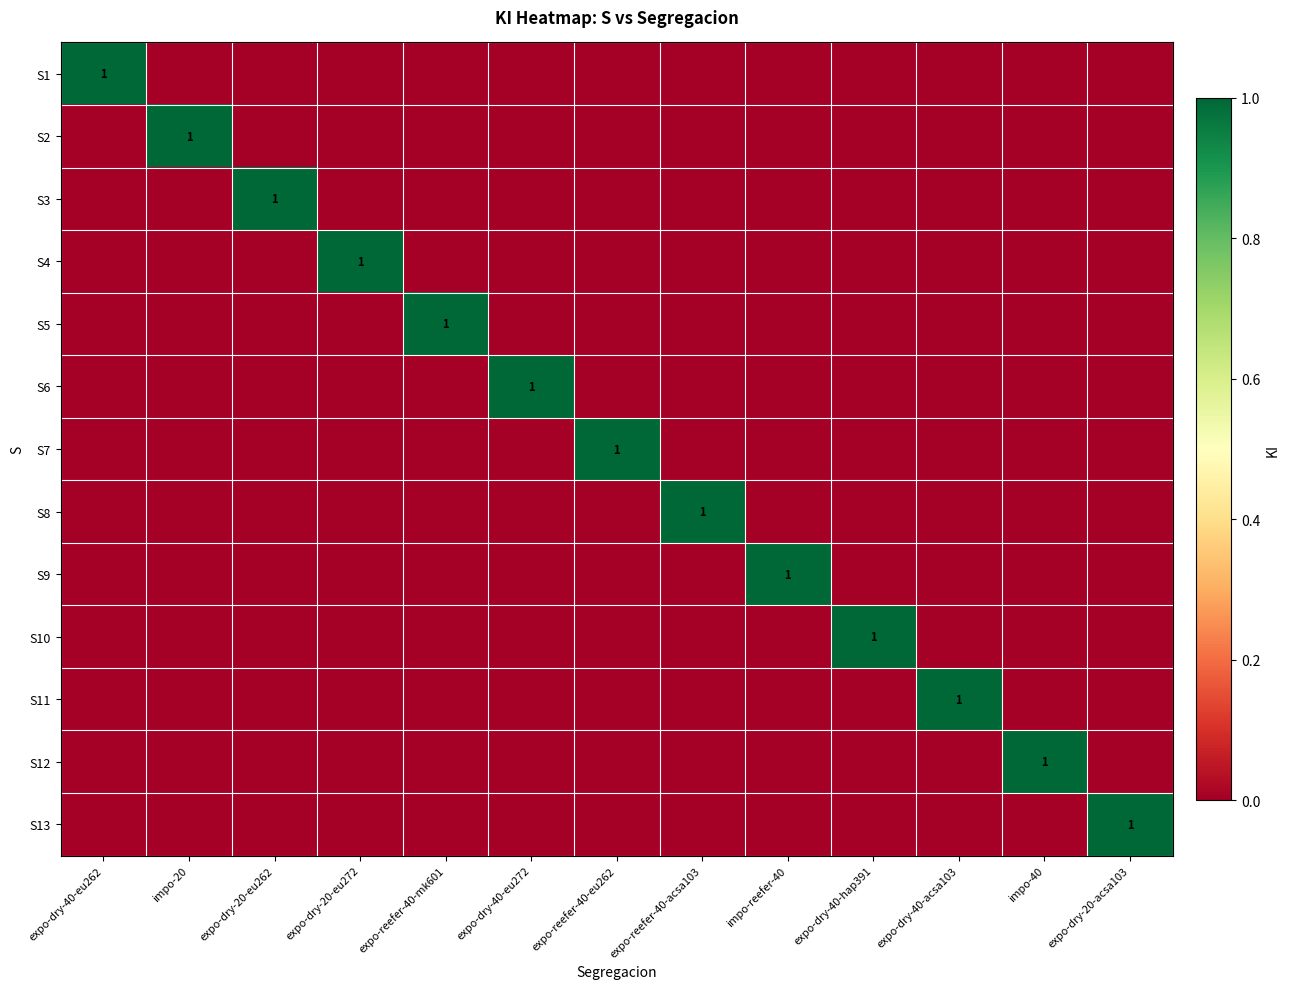

Which series changed the most between impo-reefer-40 and expo-dry-40-hap391?

S9